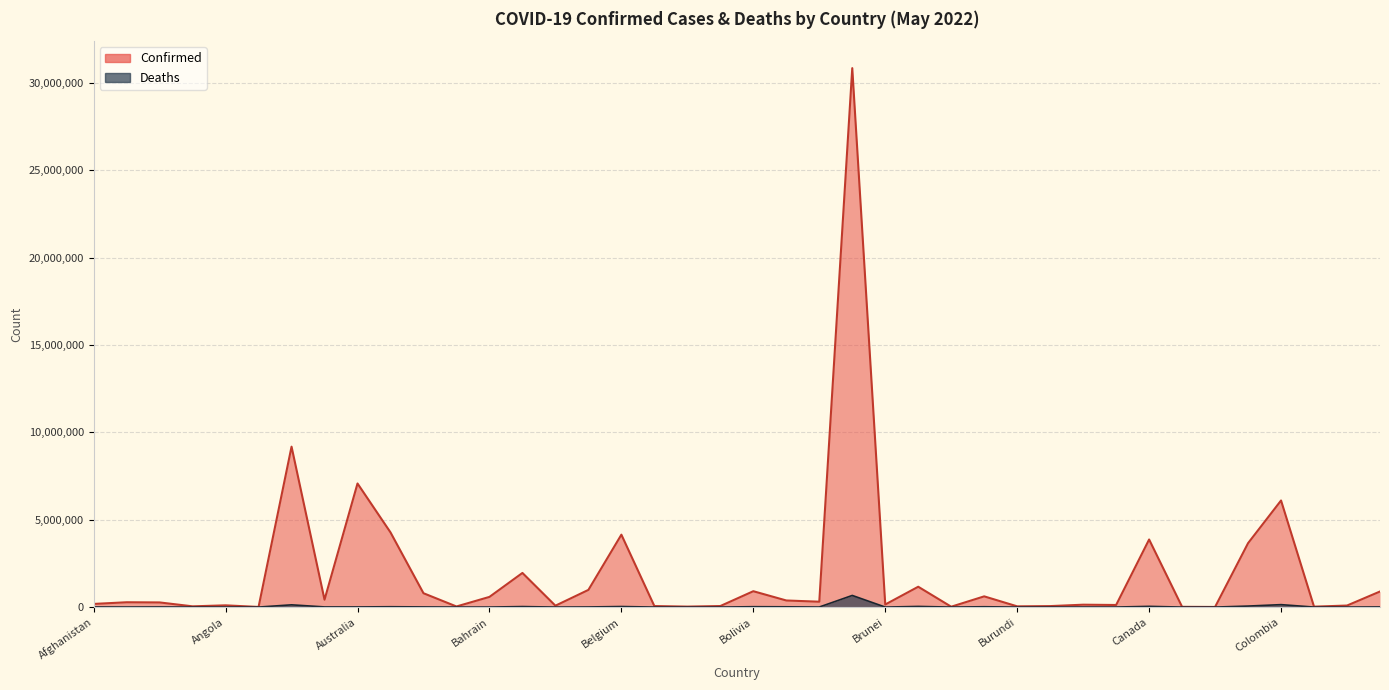

What is the difference between the Deaths values at Brazil and Benin?

665966